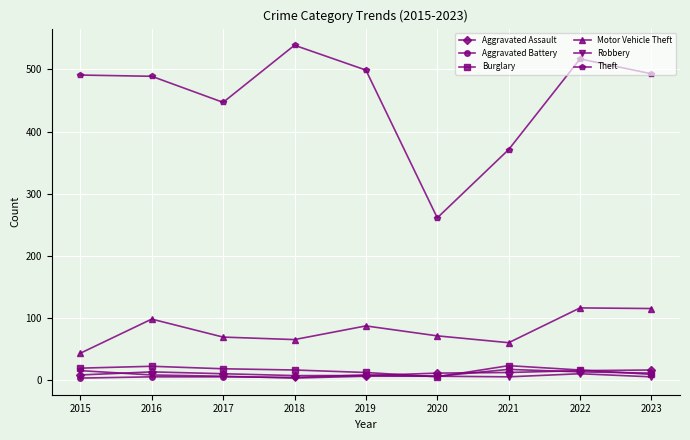

Does the chart display data point markers on the line(s)?

Yes